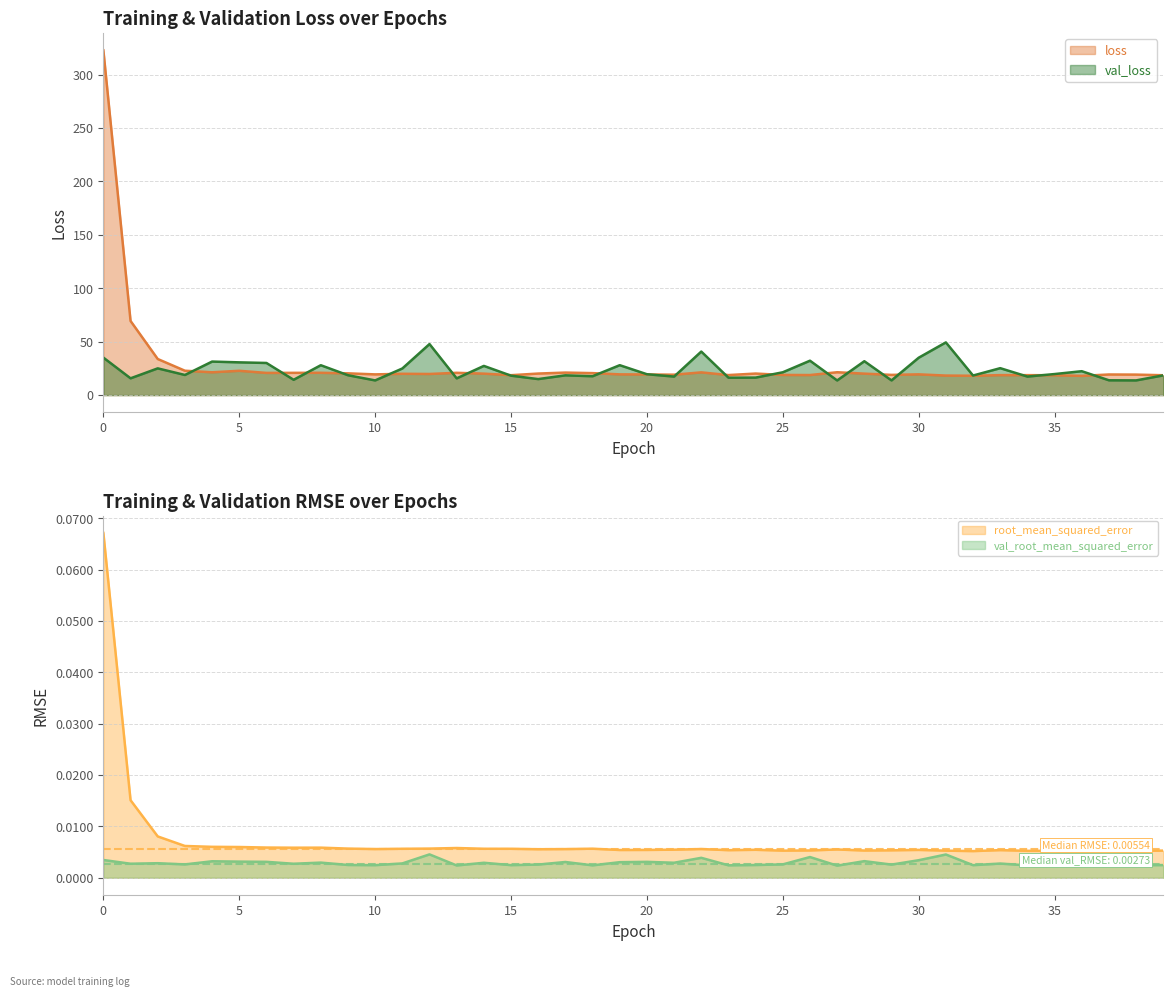

Which series has the largest range (max minus min)?

loss